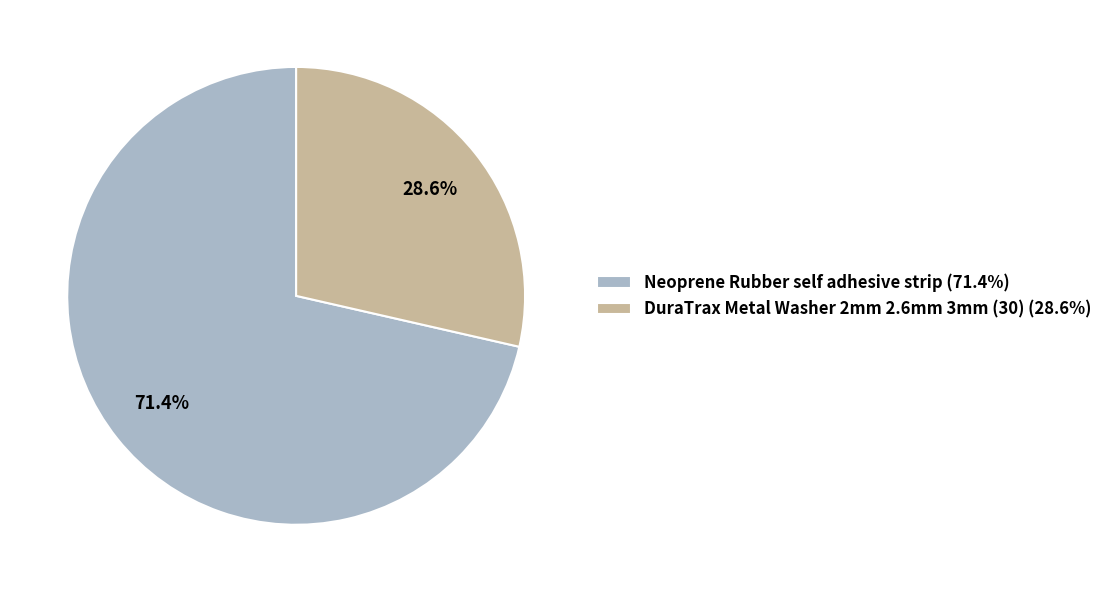

The Neoprene Rubber self adhesive strip slice represents 71% of the pie. True or false?

True